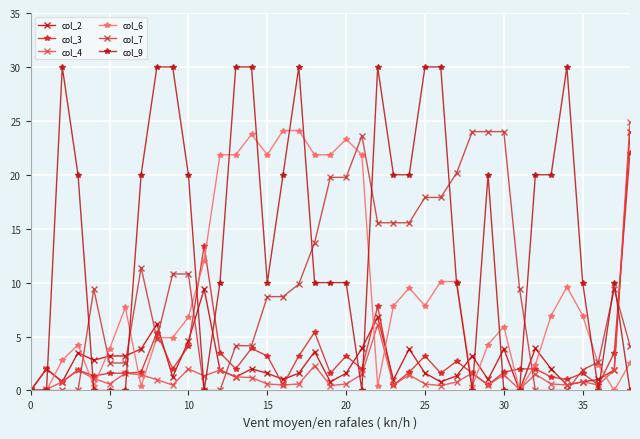

At how many categories does at least one series exceed 16?

29